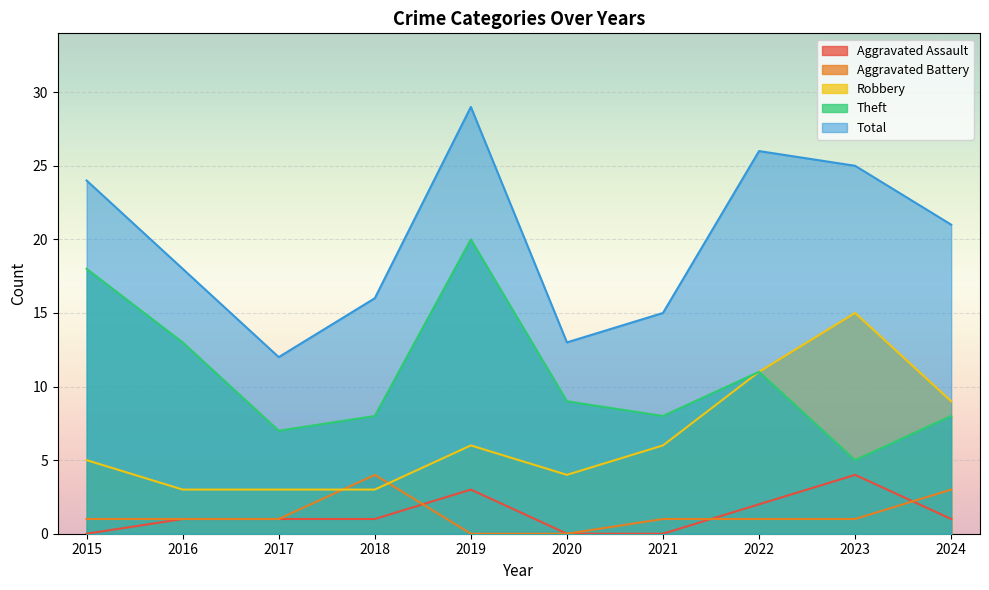

Count the number of data series in this chart.

5